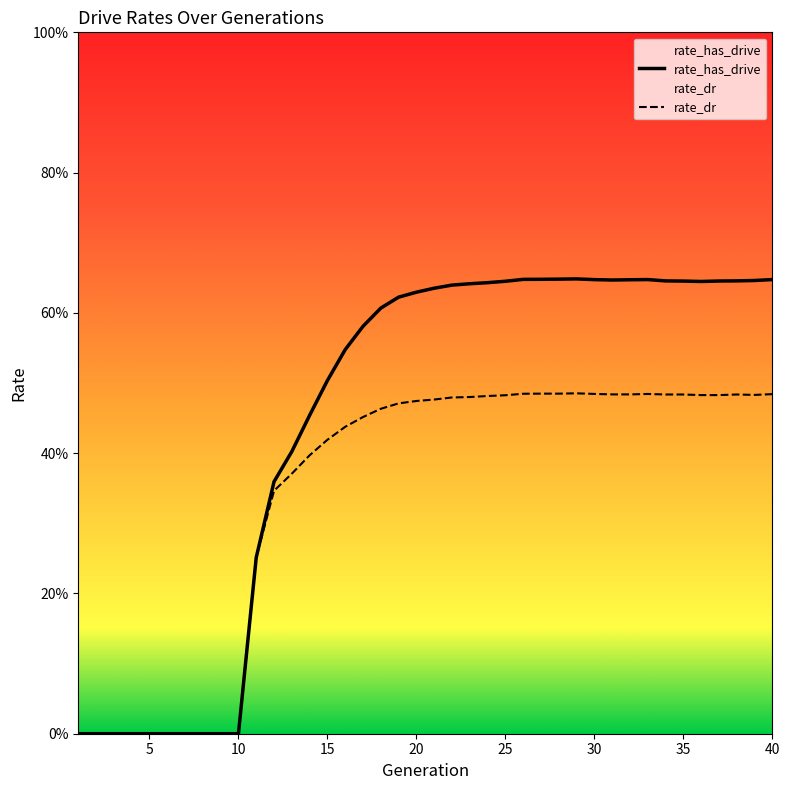

At which category does rate_dr reach its first local valley?

28